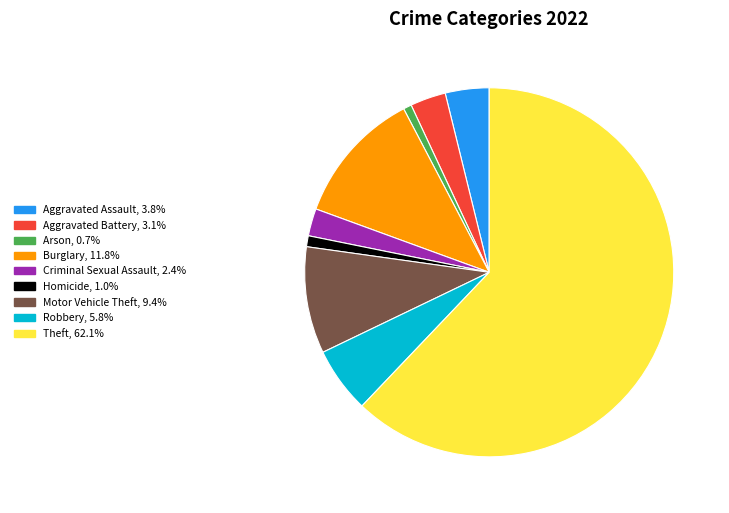

How many slices are in this pie chart?

9